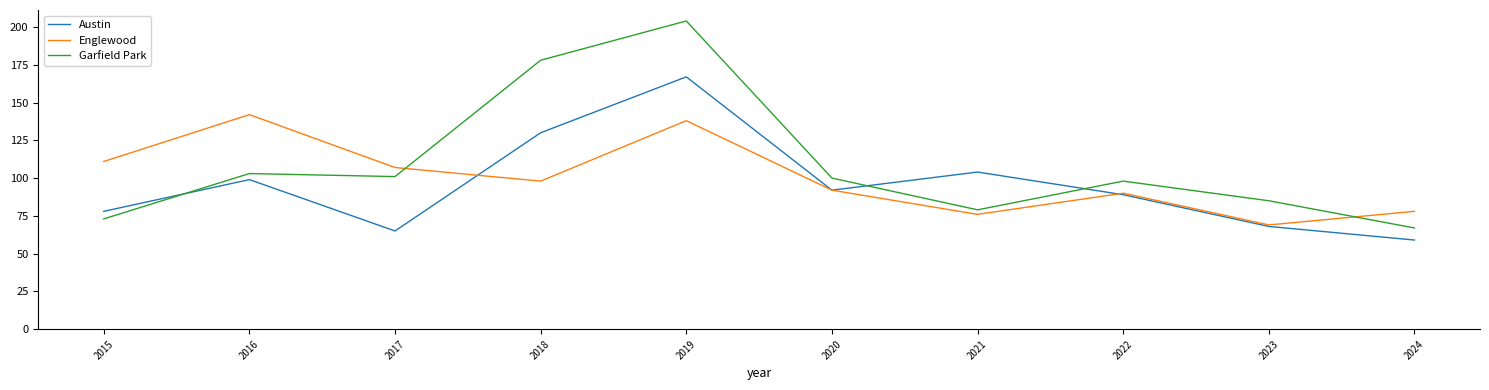

Does the chart have visible grid lines?

No